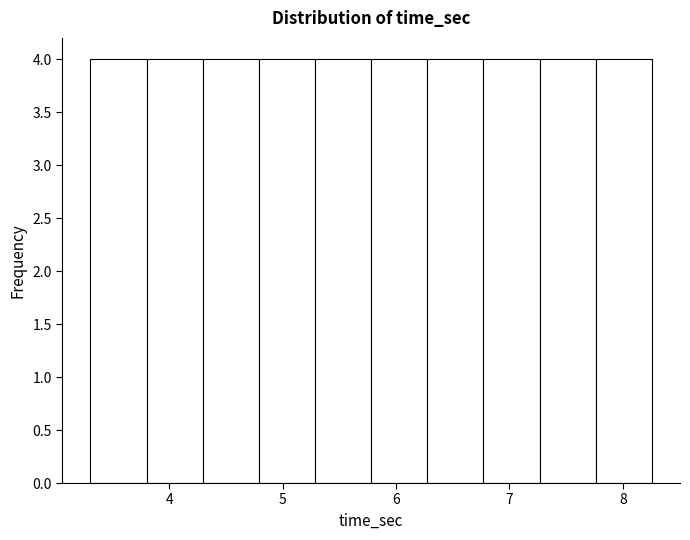

Reading left to right, transcribe this chart: for each bar, give the range it covers on the x-axis and its height. Neither the bar edges nor the heights are printed on the chart, so give them approximately, as read against the axes.

3.3 to 3.8: 4
3.8 to 4.3: 4
4.3 to 4.8: 4
4.8 to 5.3: 4
5.3 to 5.8: 4
5.8 to 6.3: 4
6.3 to 6.8: 4
6.8 to 7.3: 4
7.3 to 7.8: 4
7.8 to 8.3: 4